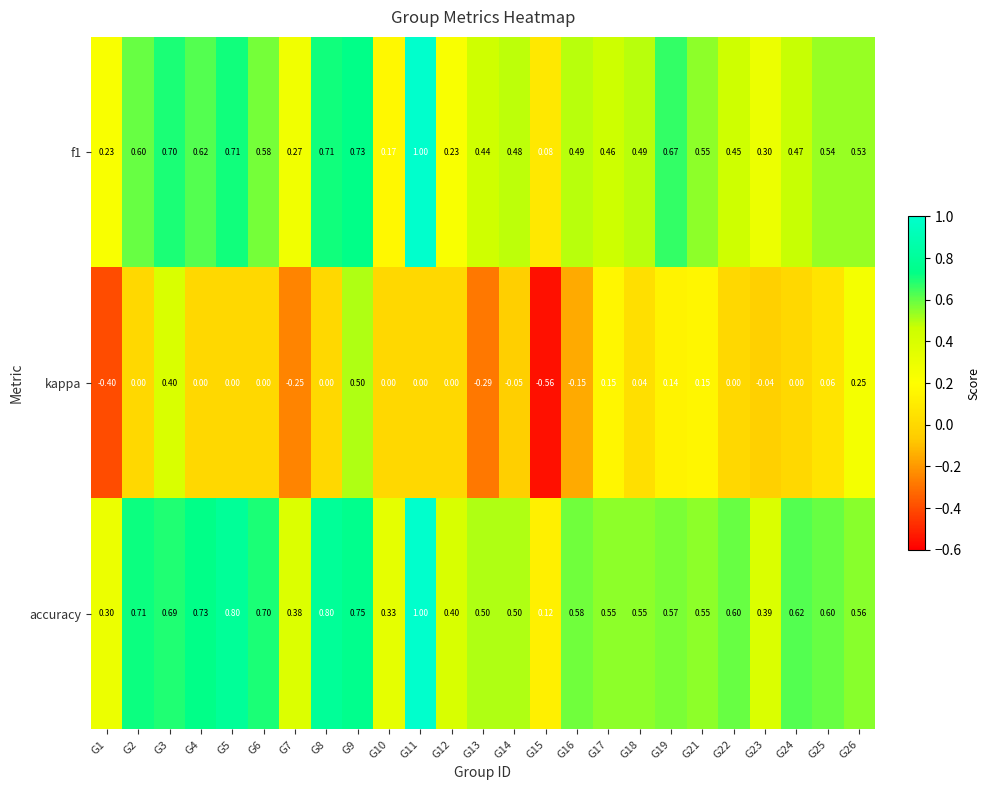

Which series has the widest spread of values?

kappa